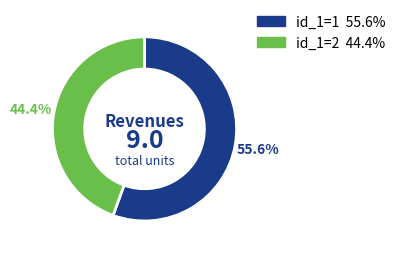

Is there any slice that represents more than half of the pie?

Yes